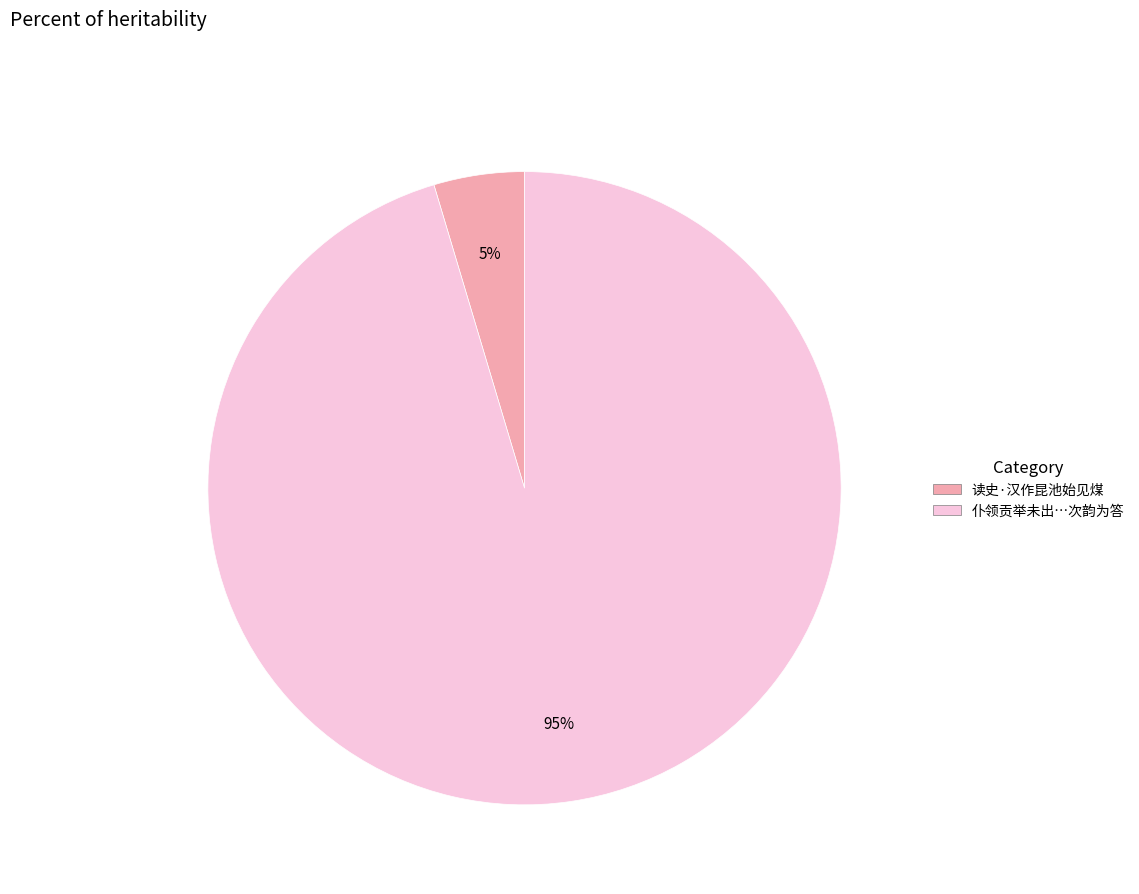

How many slices are in this pie chart?

2